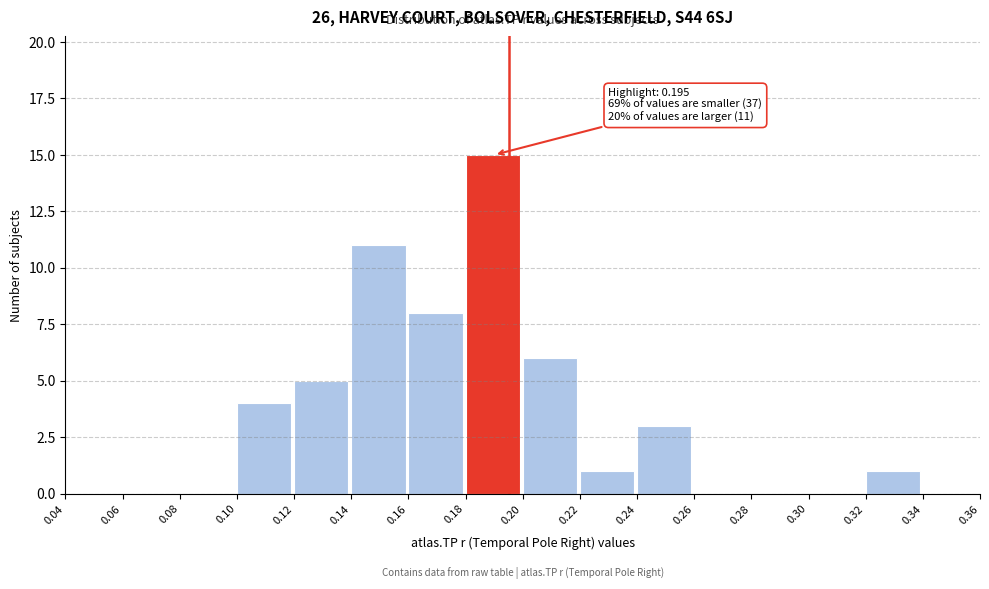

Which range on the x-axis has the tallest bar?

0.18 to 0.20